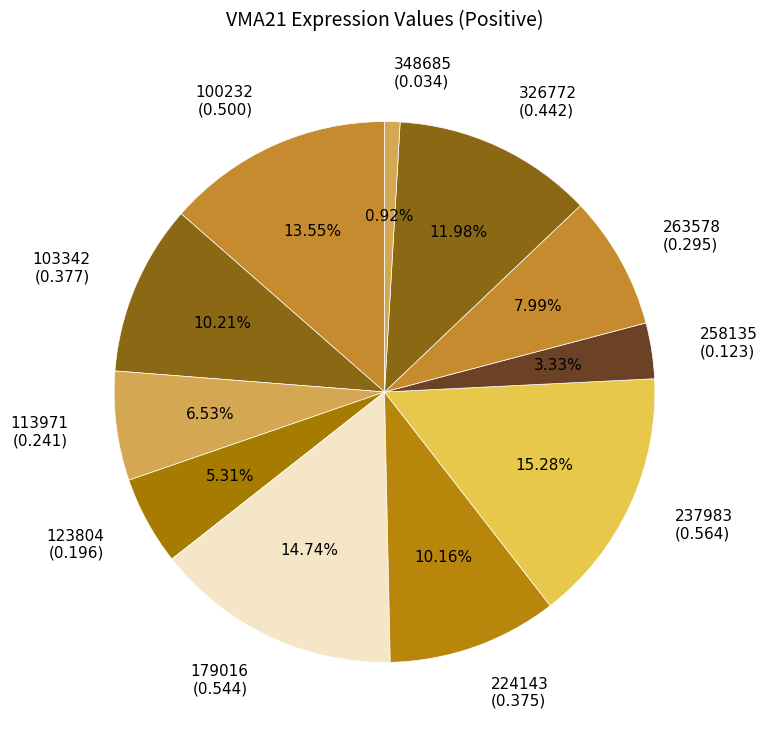

Combined, what portion of the pie is 326772 and 179016?

26.7%